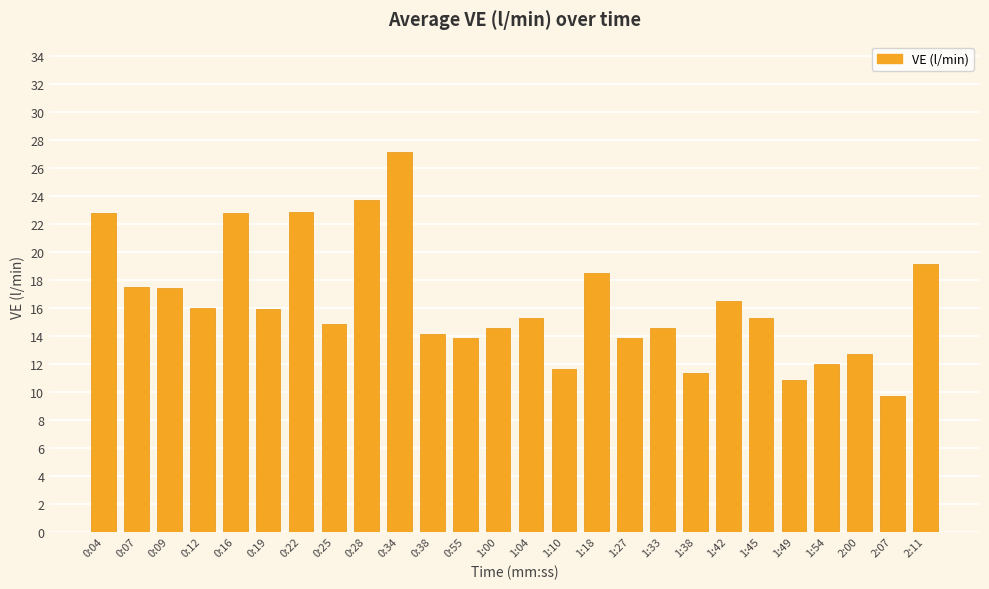

Read the value at 0:55.

13.9